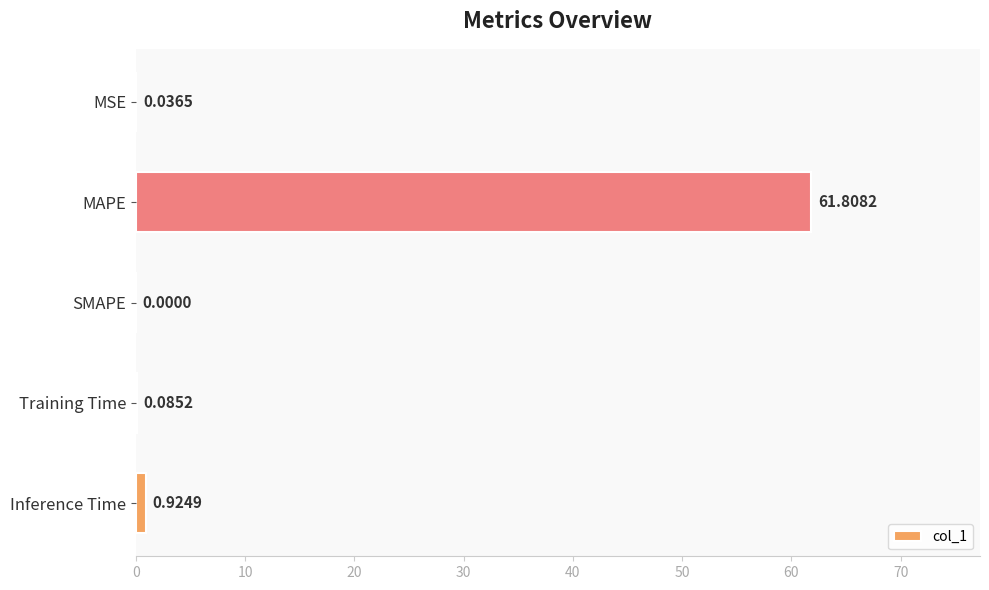

At which category does the chart reach its peak across all series?

MAPE